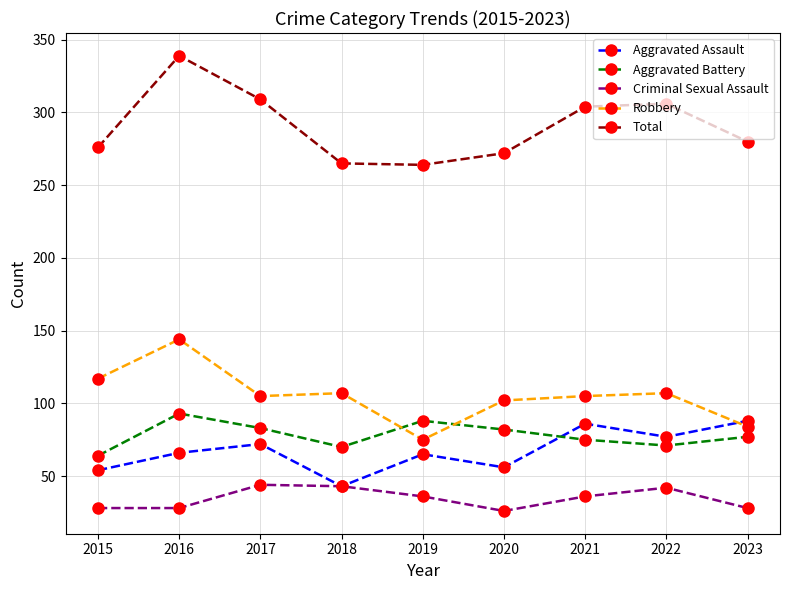

Between which two adjacent categories do Aggravated Assault and Robbery first intersect?

2022 and 2023